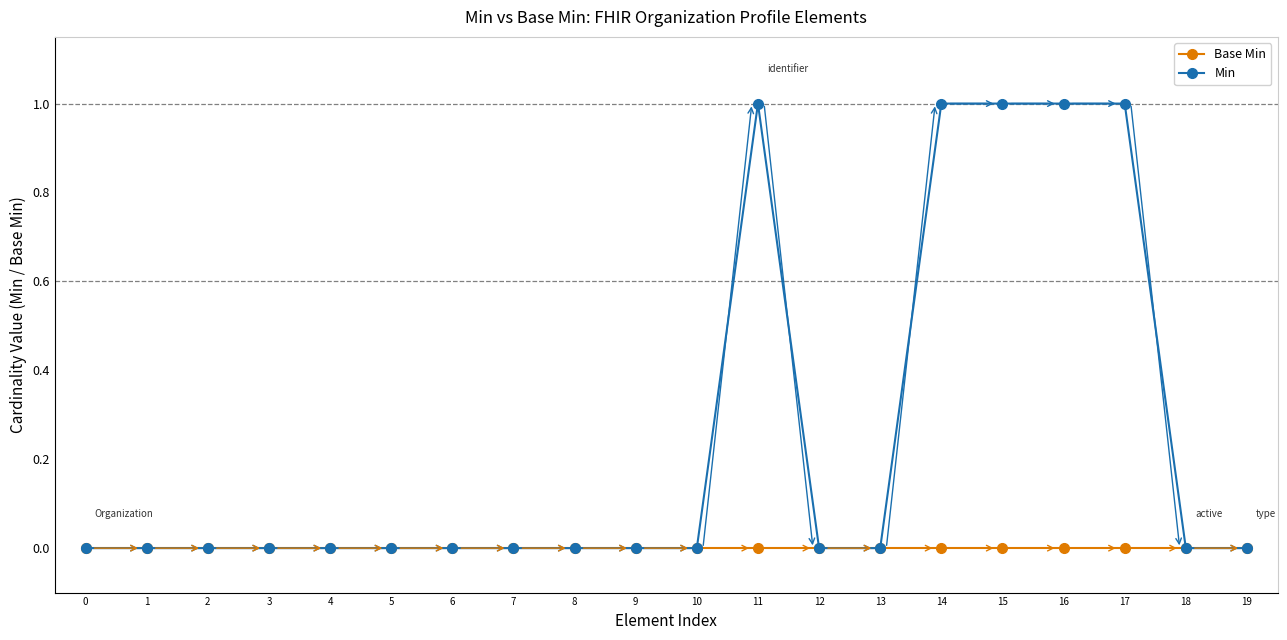

Which series has the largest total across all categories?

Min